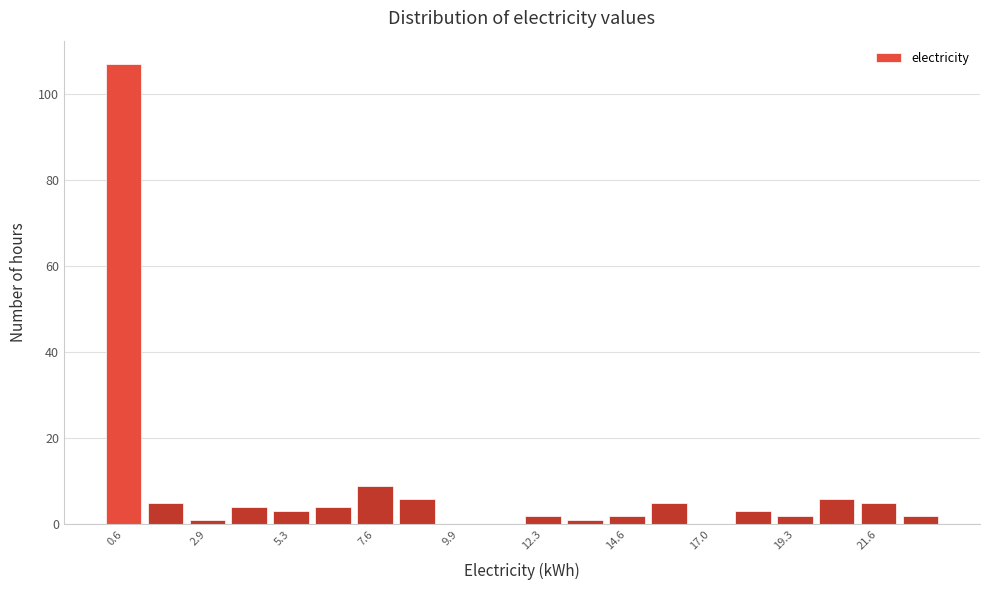

Read against the x-axis, roughly where is the centre of the tallest bar?

0.5